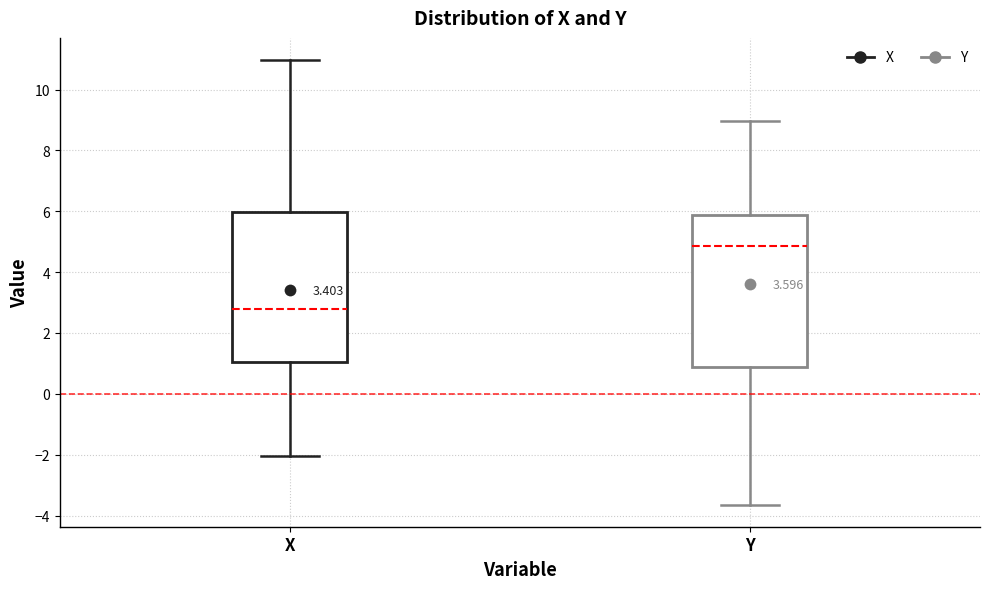

Reading left to right, transcribe this box plot: for each box, give where its median line is, the range the box spans, and where its two whiskers end, as read against the y-axis. The values are not printed on the chart, so give them approximately, as read against the axis.

X: median 2.8, box 1.0 to 6.0, whiskers -2.0 to 11.0
Y: median 4.8, box 0.8 to 5.8, whiskers -3.6 to 9.0